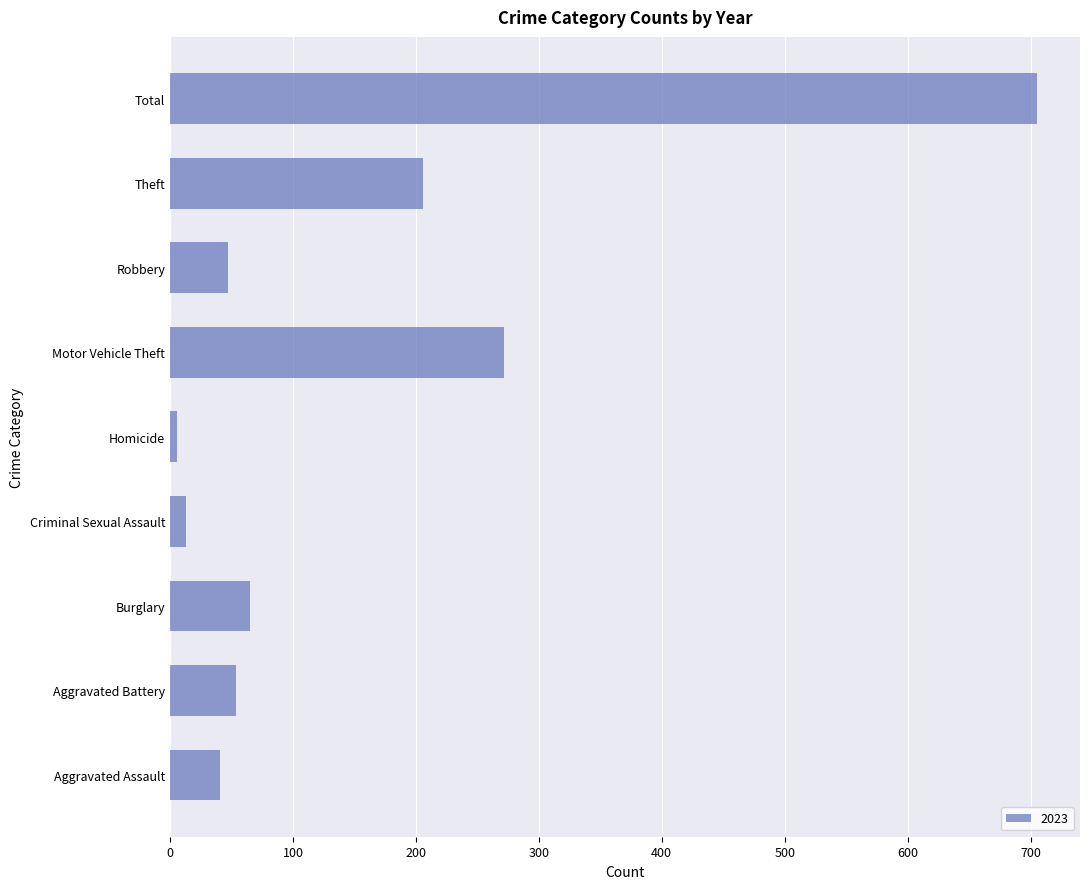

What is the change in value from Motor Vehicle Theft to Theft?

-66